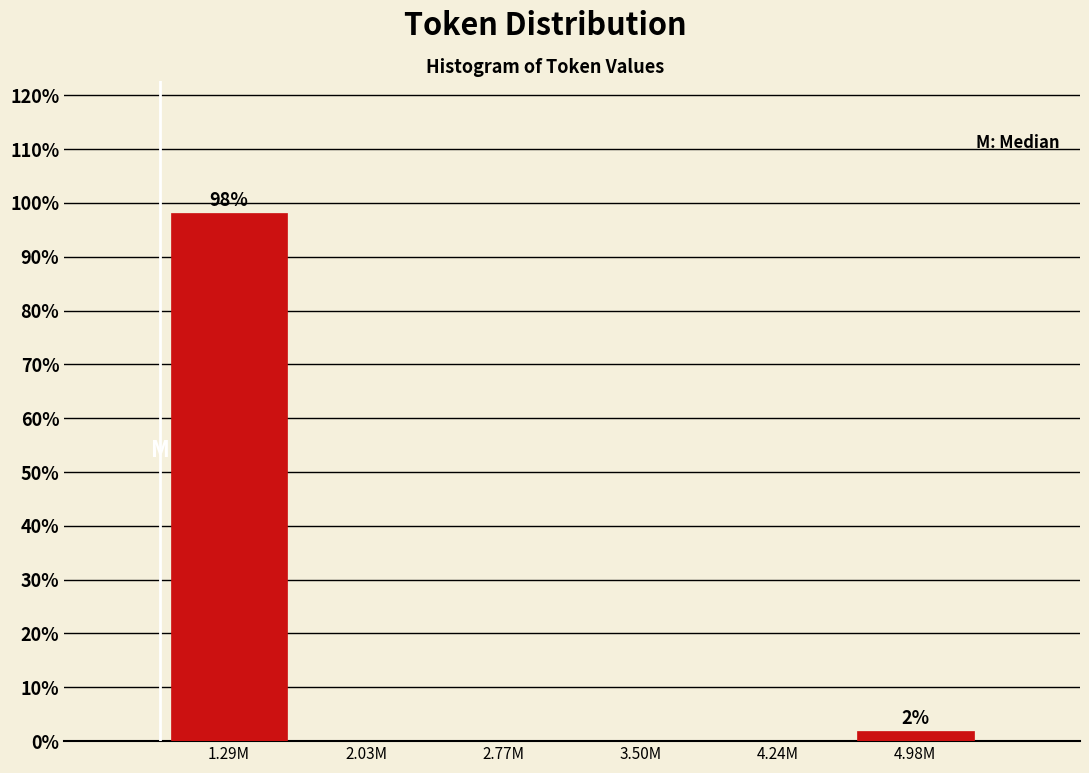

Reading left to right, transcribe all the data shown in this chart.

1.29M=98.1	2.03M=0.0	2.77M=0.0	3.50M=0.0	4.24M=0.0	4.98M=1.9